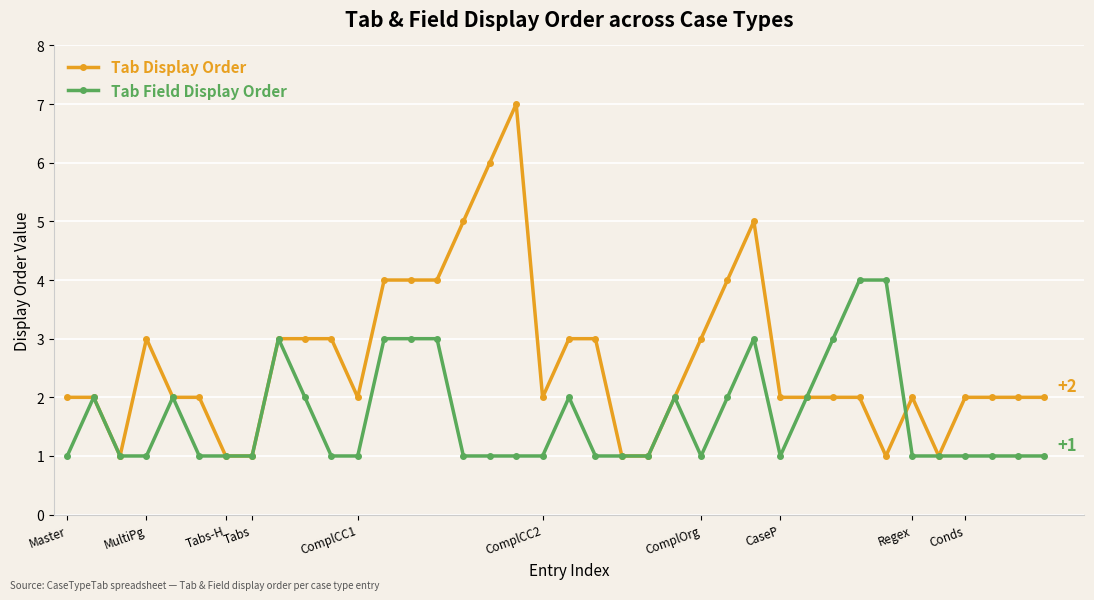

Rank the series by their maximum value, from highest to lowest.

Tab Display Order, Tab Field Display Order